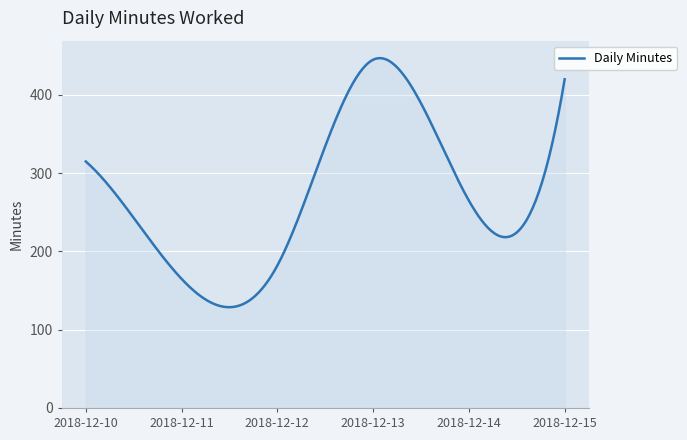

What is the difference between the maximum and minimum values?

318.2